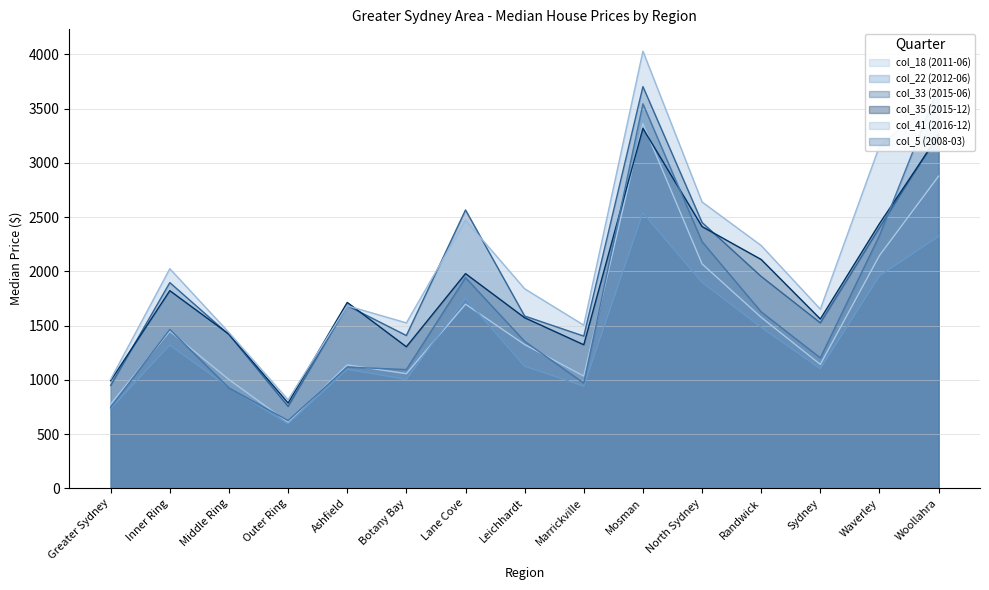

What is the spread (max minus min) of values at Lane Cove?

868.3